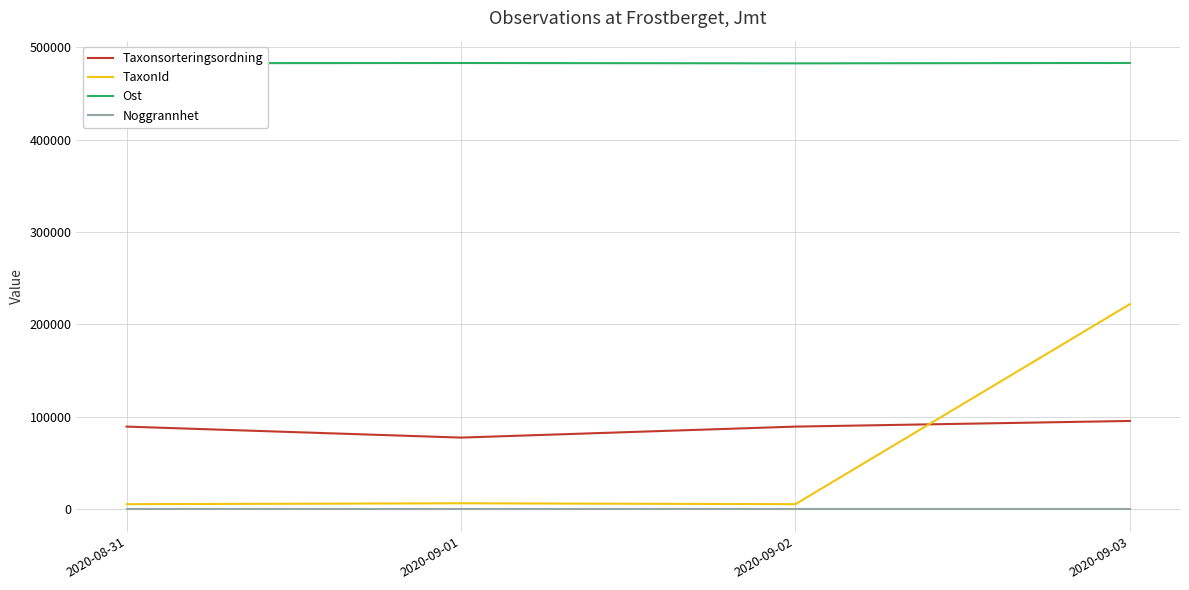

True or false: Noggrannhet and Ost intersect in this chart.

False